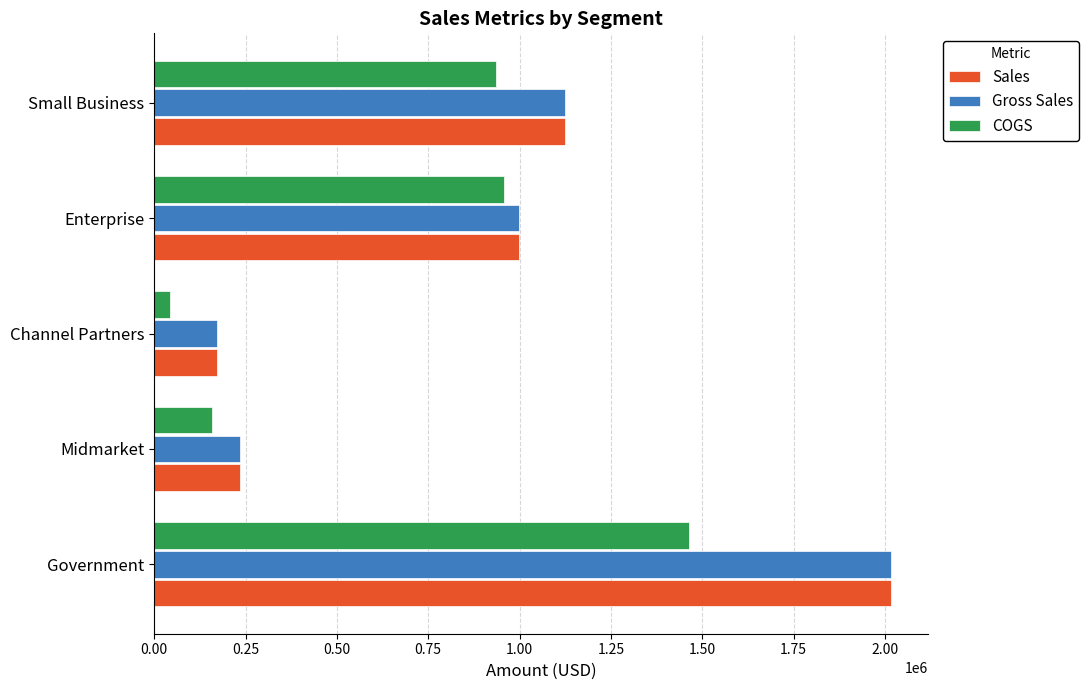

What is the total value across all series at Small Business?

3184950